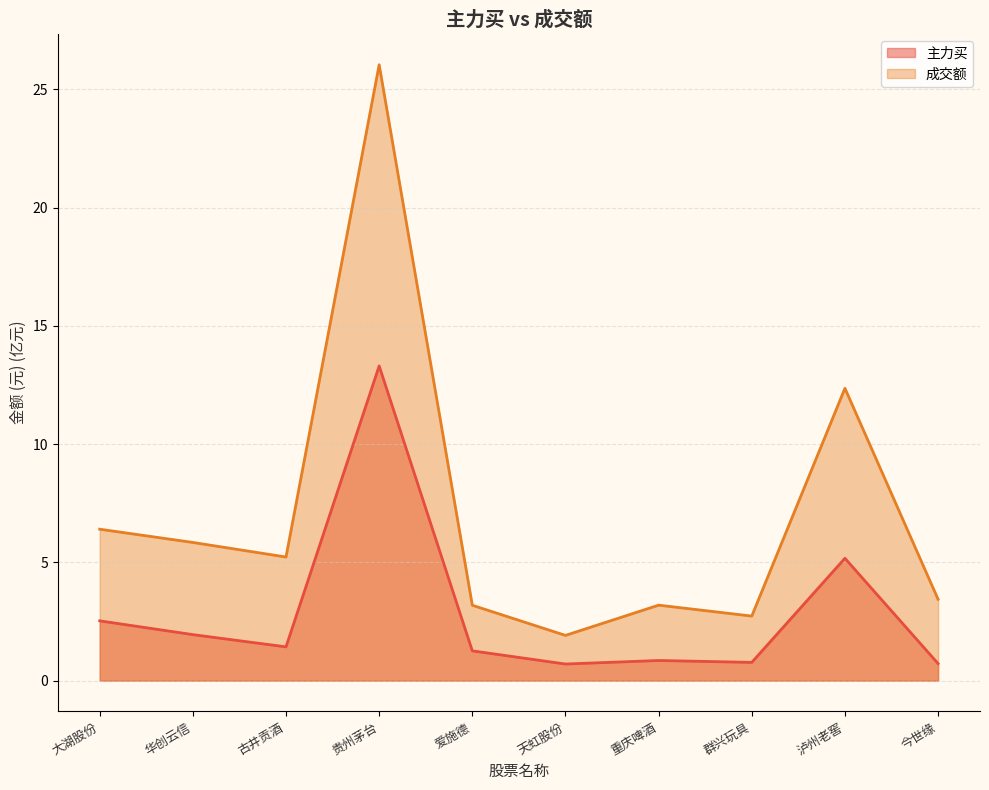

Which category has the highest value across all series?

贵州茅台